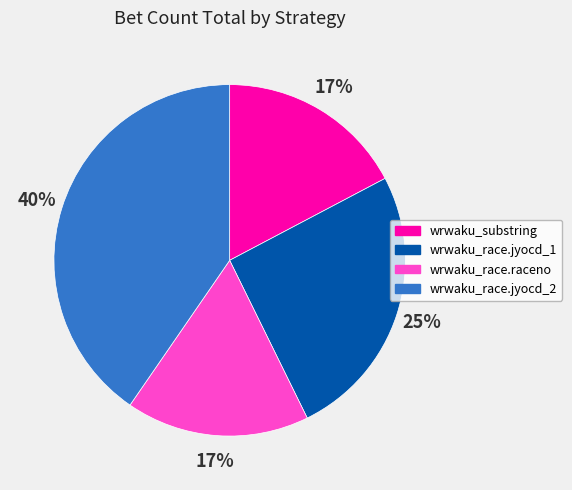

Is there any slice that represents more than half of the pie?

No